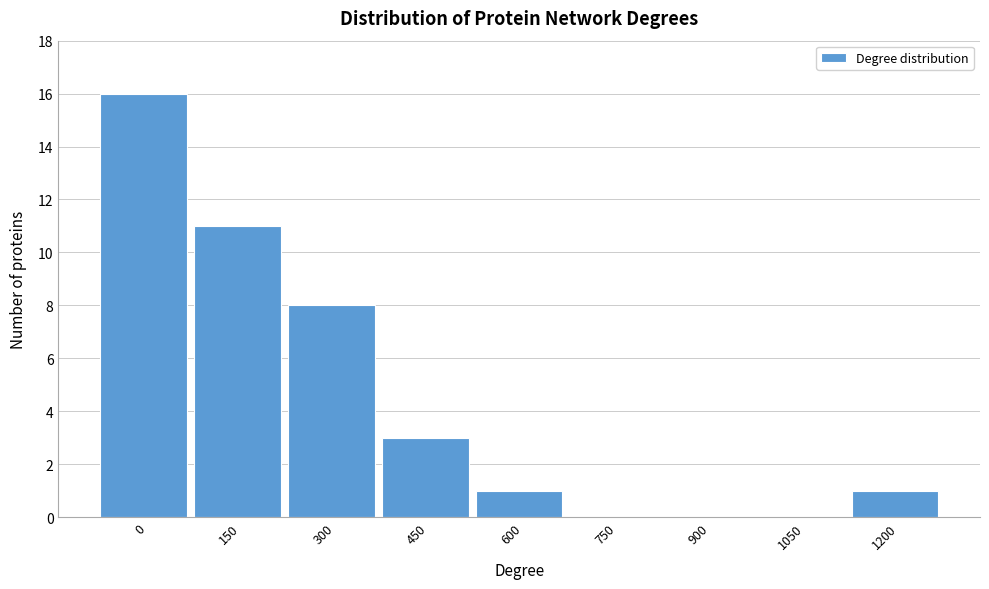

Reading left to right, what are all the values shown in this chart?

0=16	150=11	300=8	450=3	600=1	750=0	900=0	1050=0	1200=1